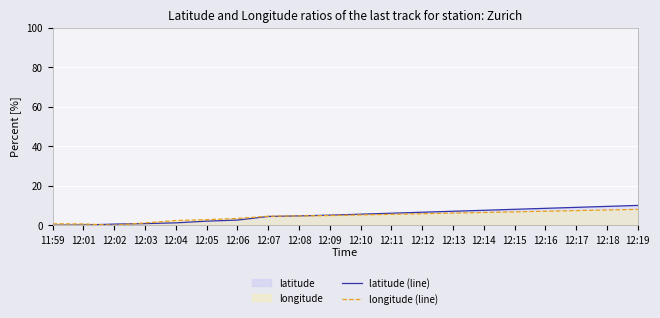

What is the total value across all series at 12:02?

0.5